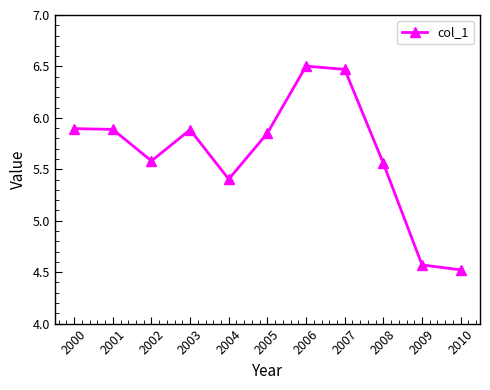

What is the value of the 10th point from the left?

4.6